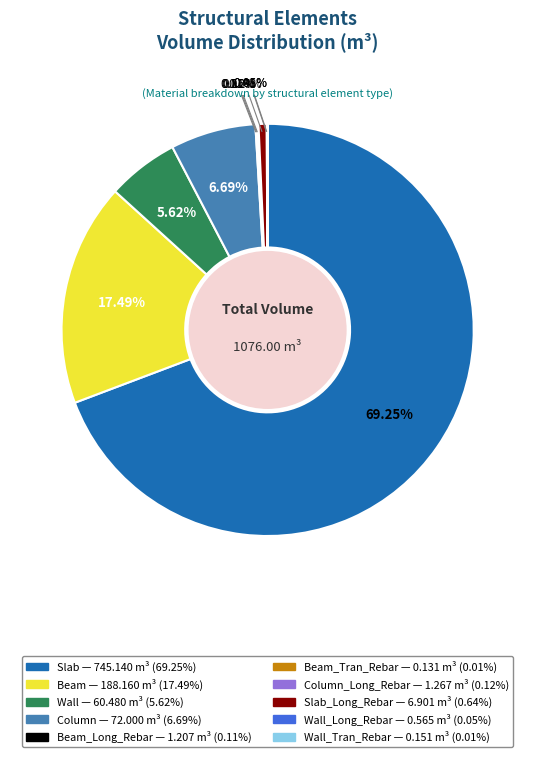

Does any single category account for the majority?

Yes